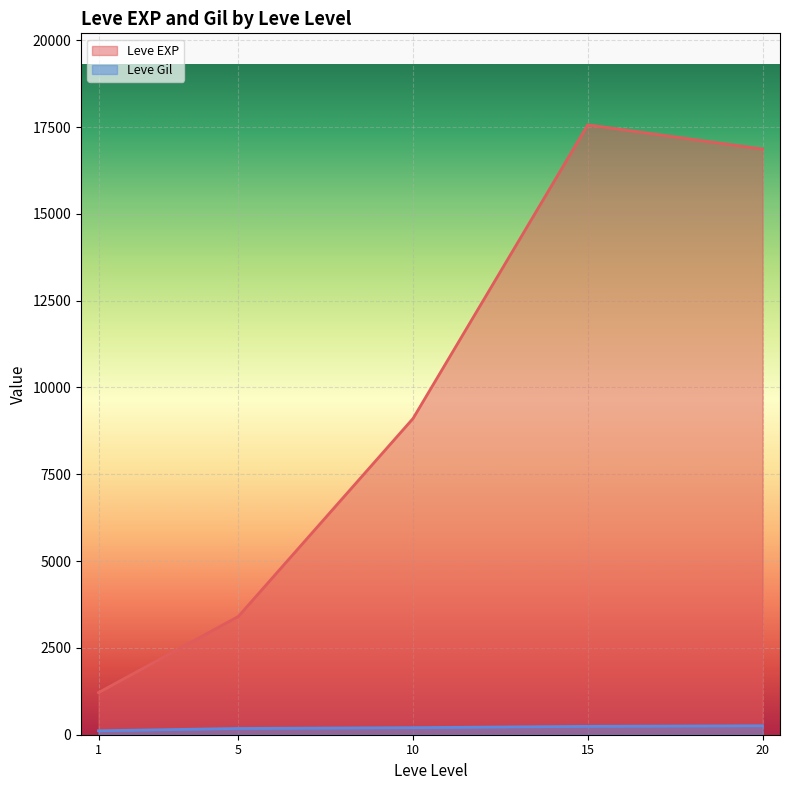

True or false: Leve EXP and Leve Gil intersect in this chart.

False